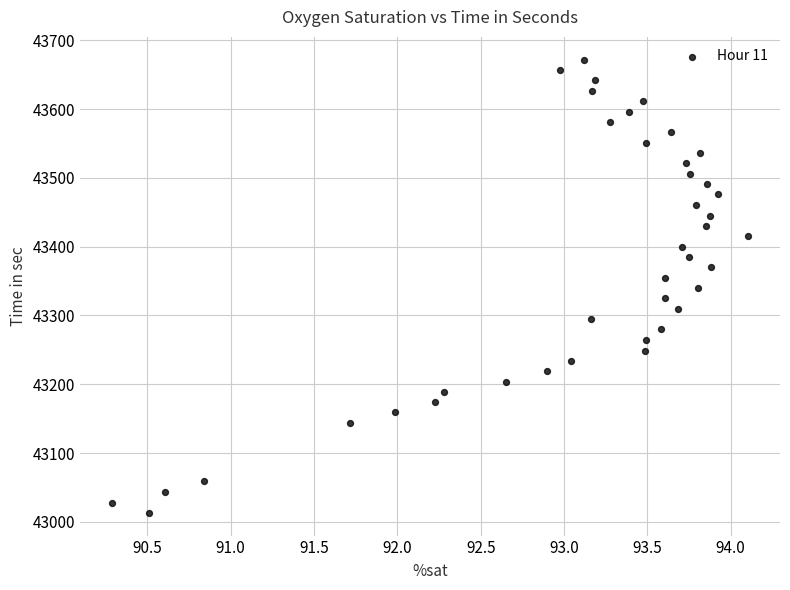

What is the range of Y values (max minus min)?

659